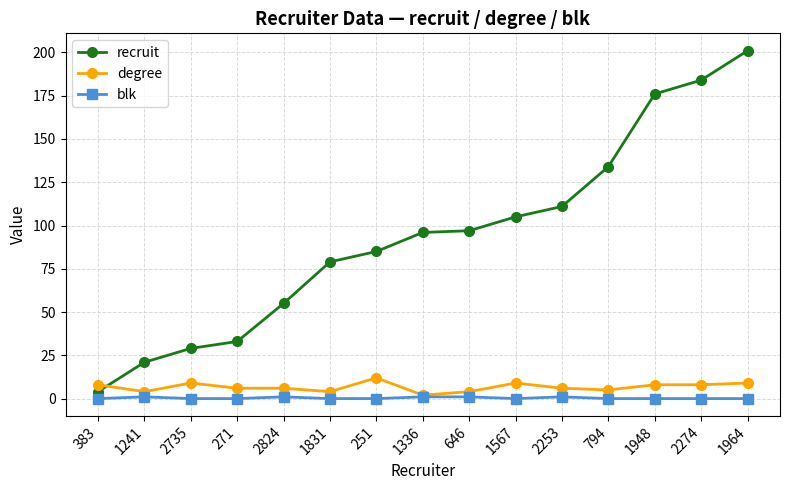

Rank the series by their maximum value, from lowest to highest.

blk, degree, recruit